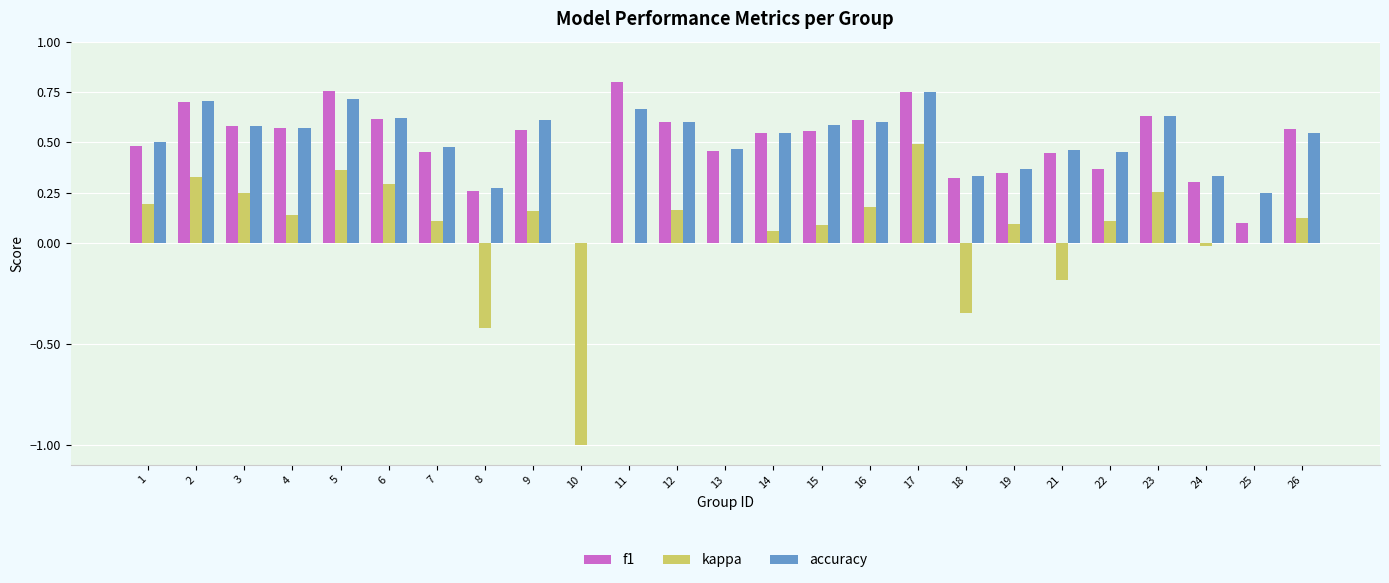

What is the sum of all kappa values?

1.5